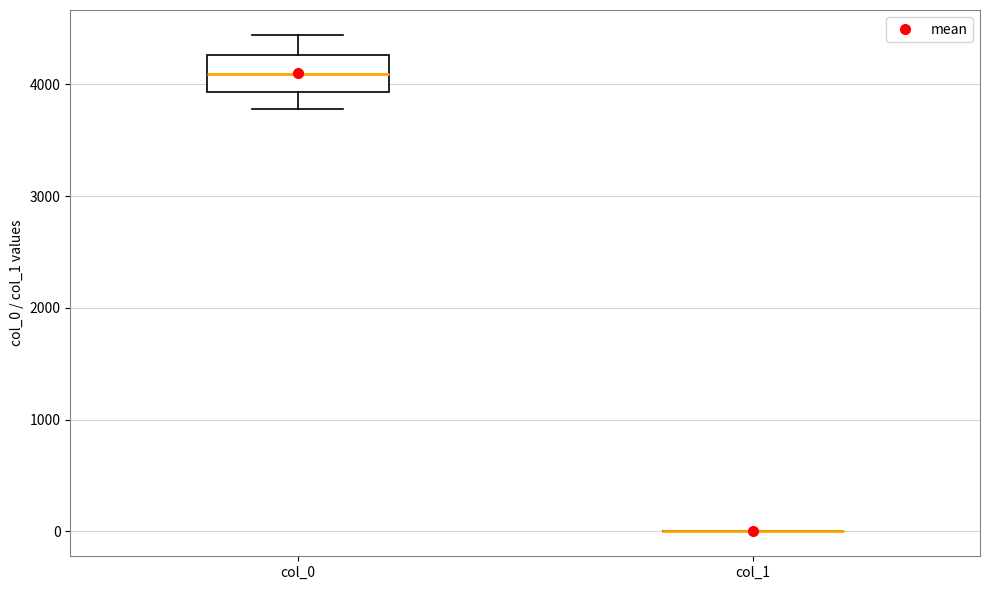

Reading left to right, transcribe this box plot: for each box, give where its median line is, the range the box spans, and where its two whiskers end, as read against the y-axis. The values are not printed on the chart, so give them approximately, as read against the axis.

col_0: median 4100, box 3900 to 4300, whiskers 3800 to 4400
col_1: box collapsed to a line at 0, whiskers 0 to 0